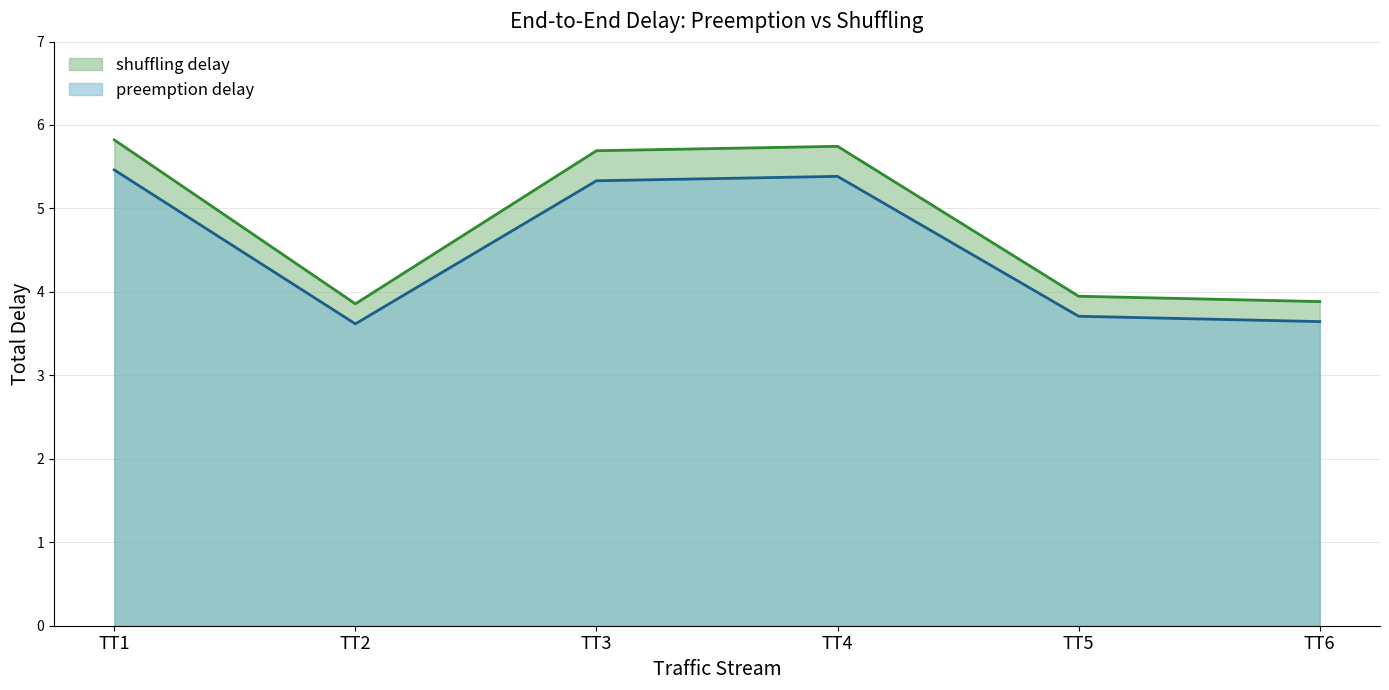

True or false: shuffling delay and preemption delay intersect in this chart.

False